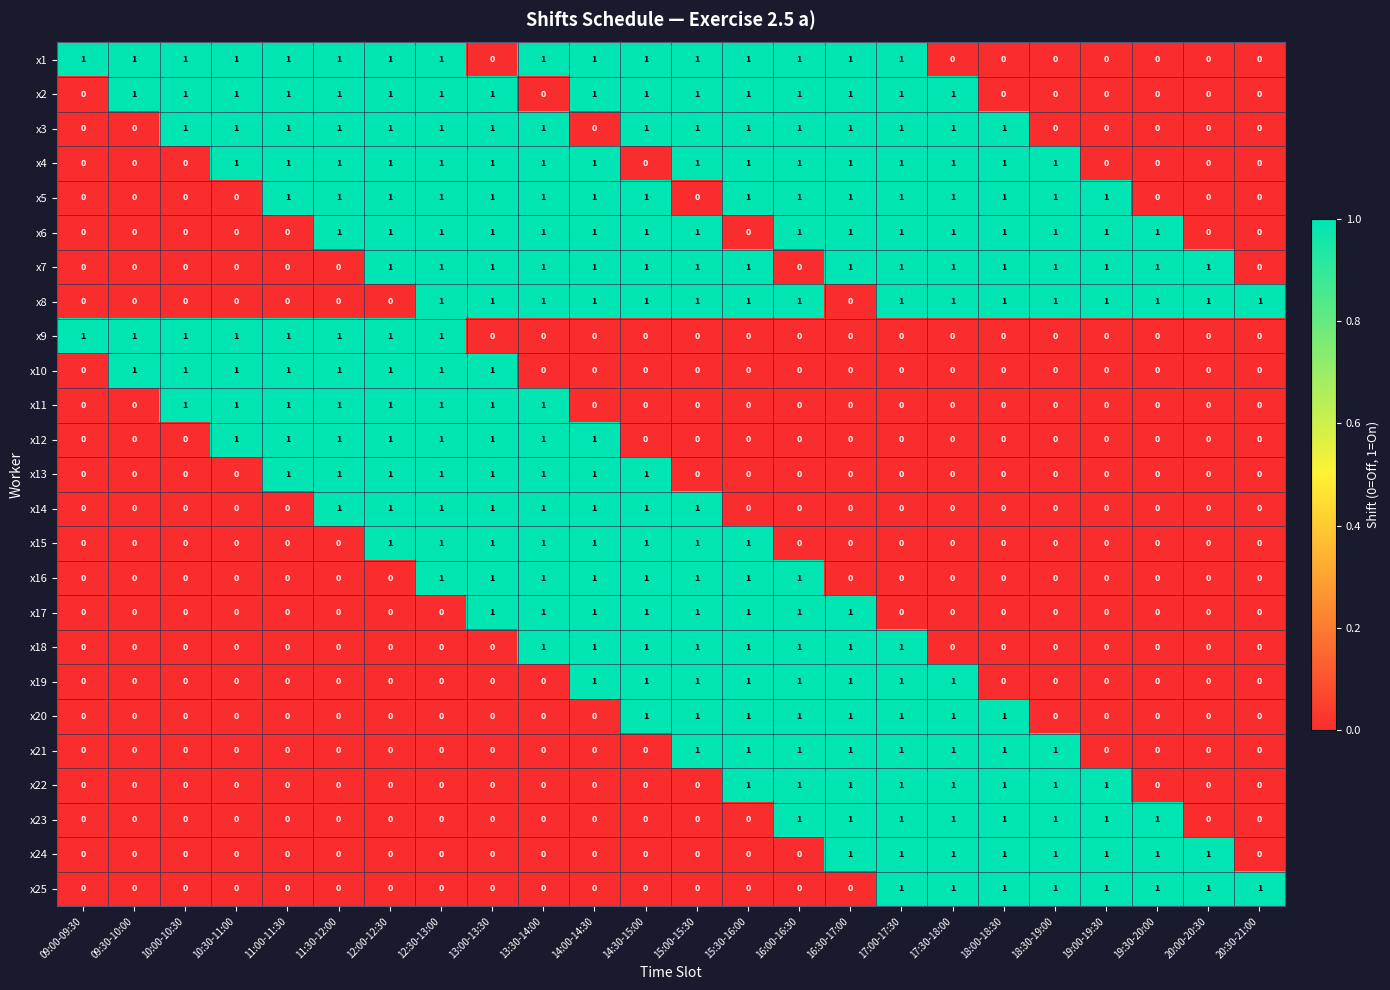

The x14 series shows 1 at 20:00-20:30. True or false?

False